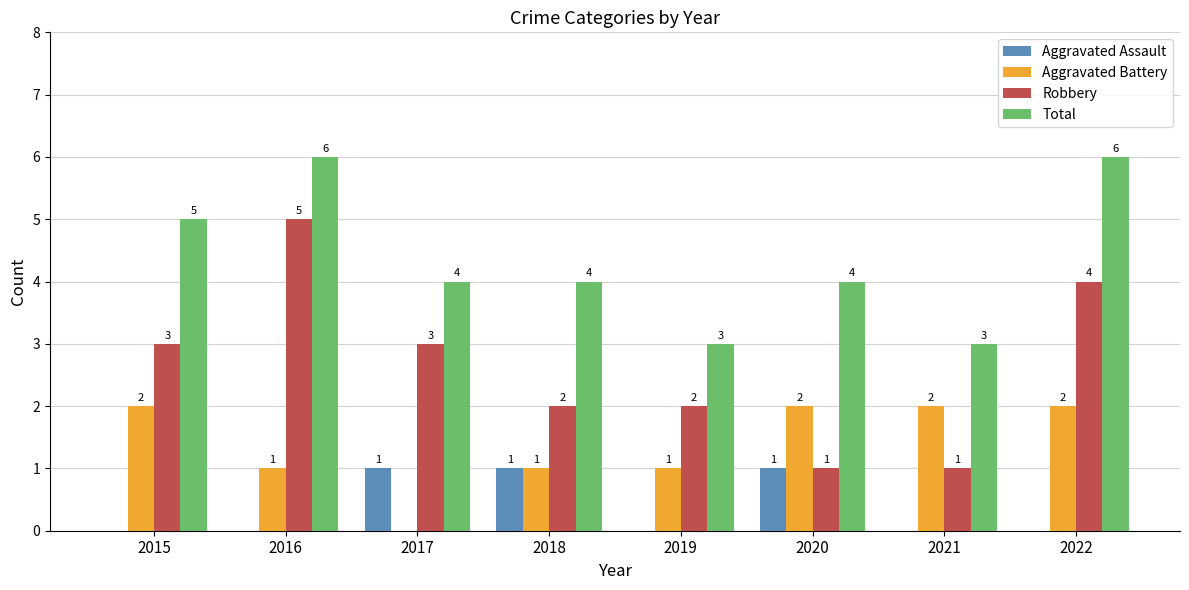

Count the Total values in the range 4 to 6.

6